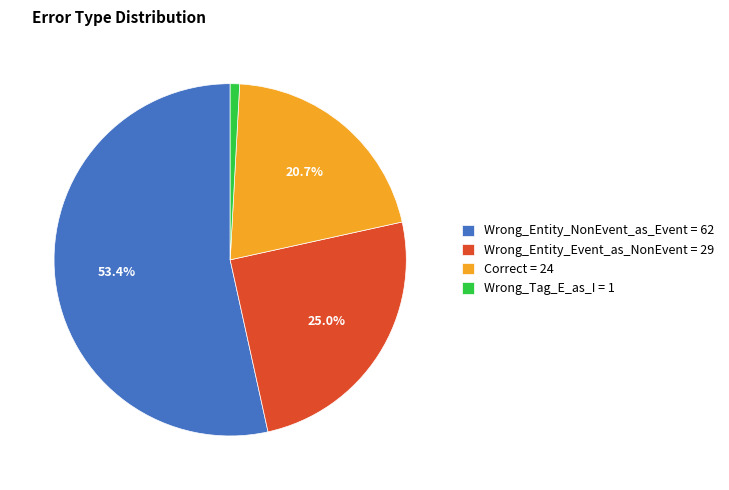

Which has a higher value, Wrong_Tag_E_as_I = 1 or Correct = 24?

Correct = 24